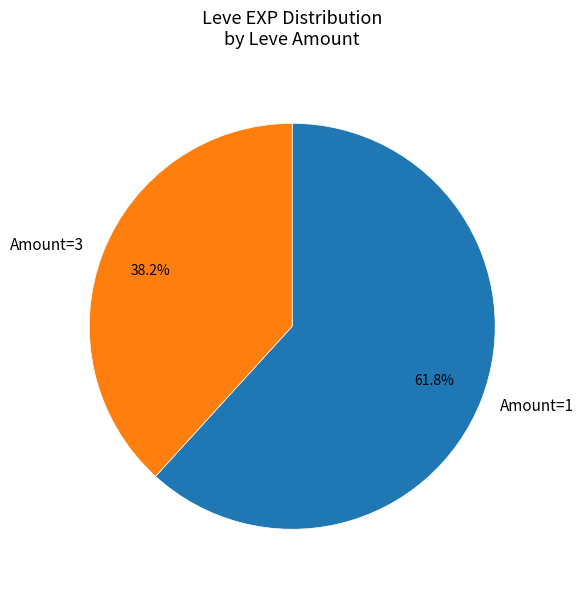

To the nearest percent, what is the average slice percentage?

50%